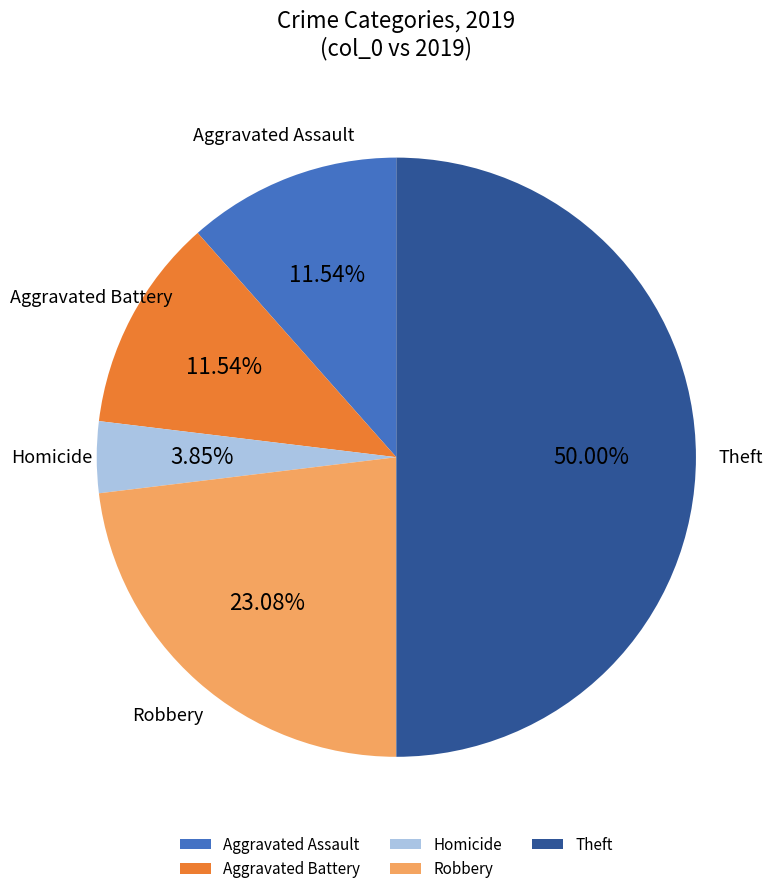

To the nearest percent, what percentage of the pie is Aggravated Assault?

12%